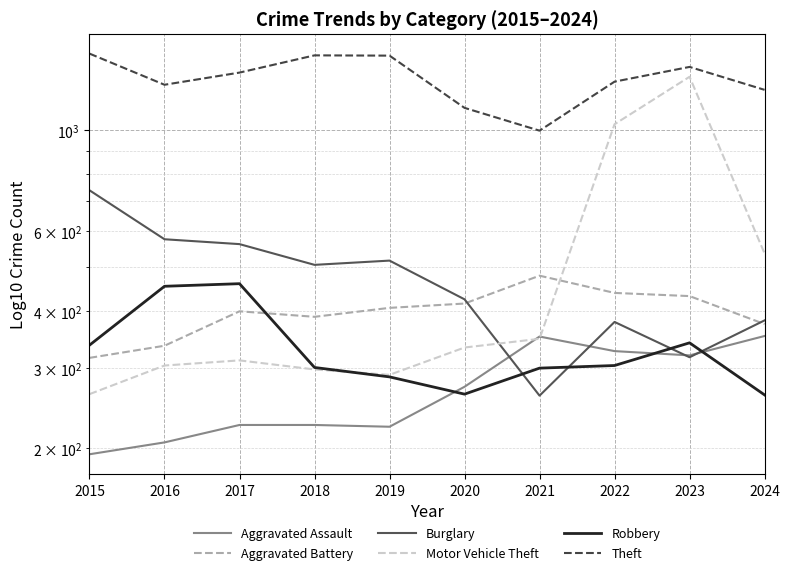

What is the spread (max minus min) of values at 2021?

737